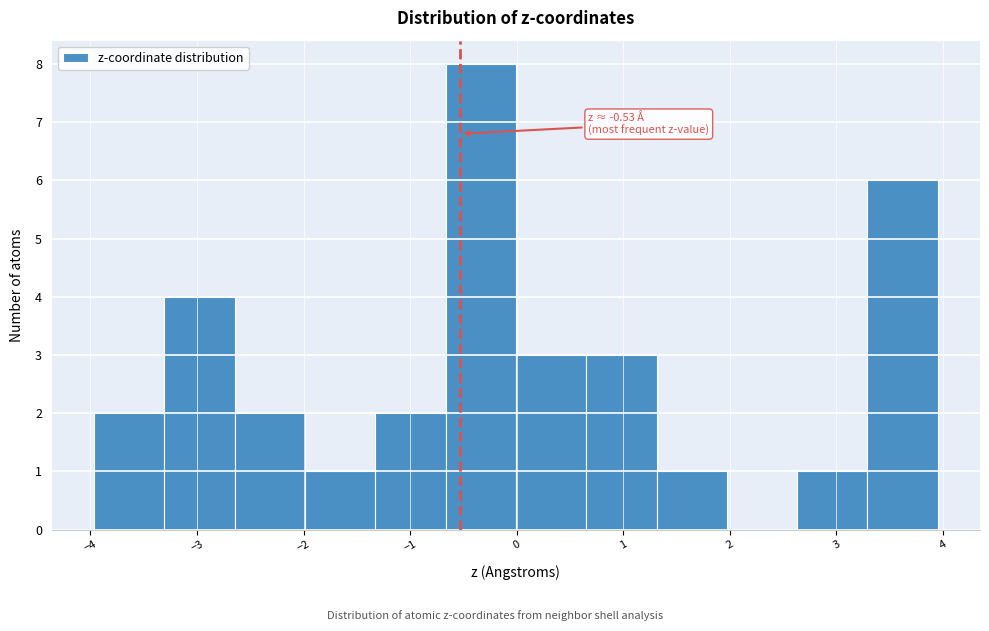

Which range on the x-axis has the tallest bar?

-0.7 to 0.0